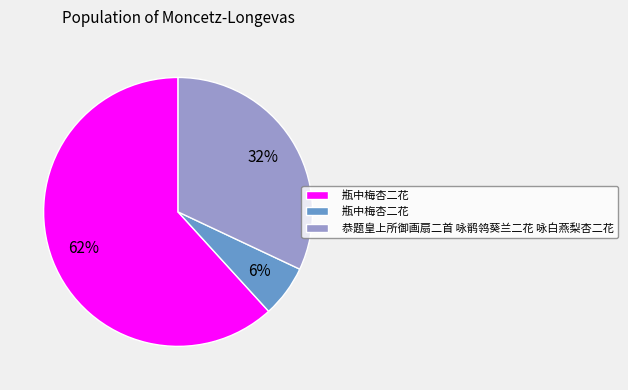

To the nearest percent, what is the difference between the largest and smallest slice percentages?

56%